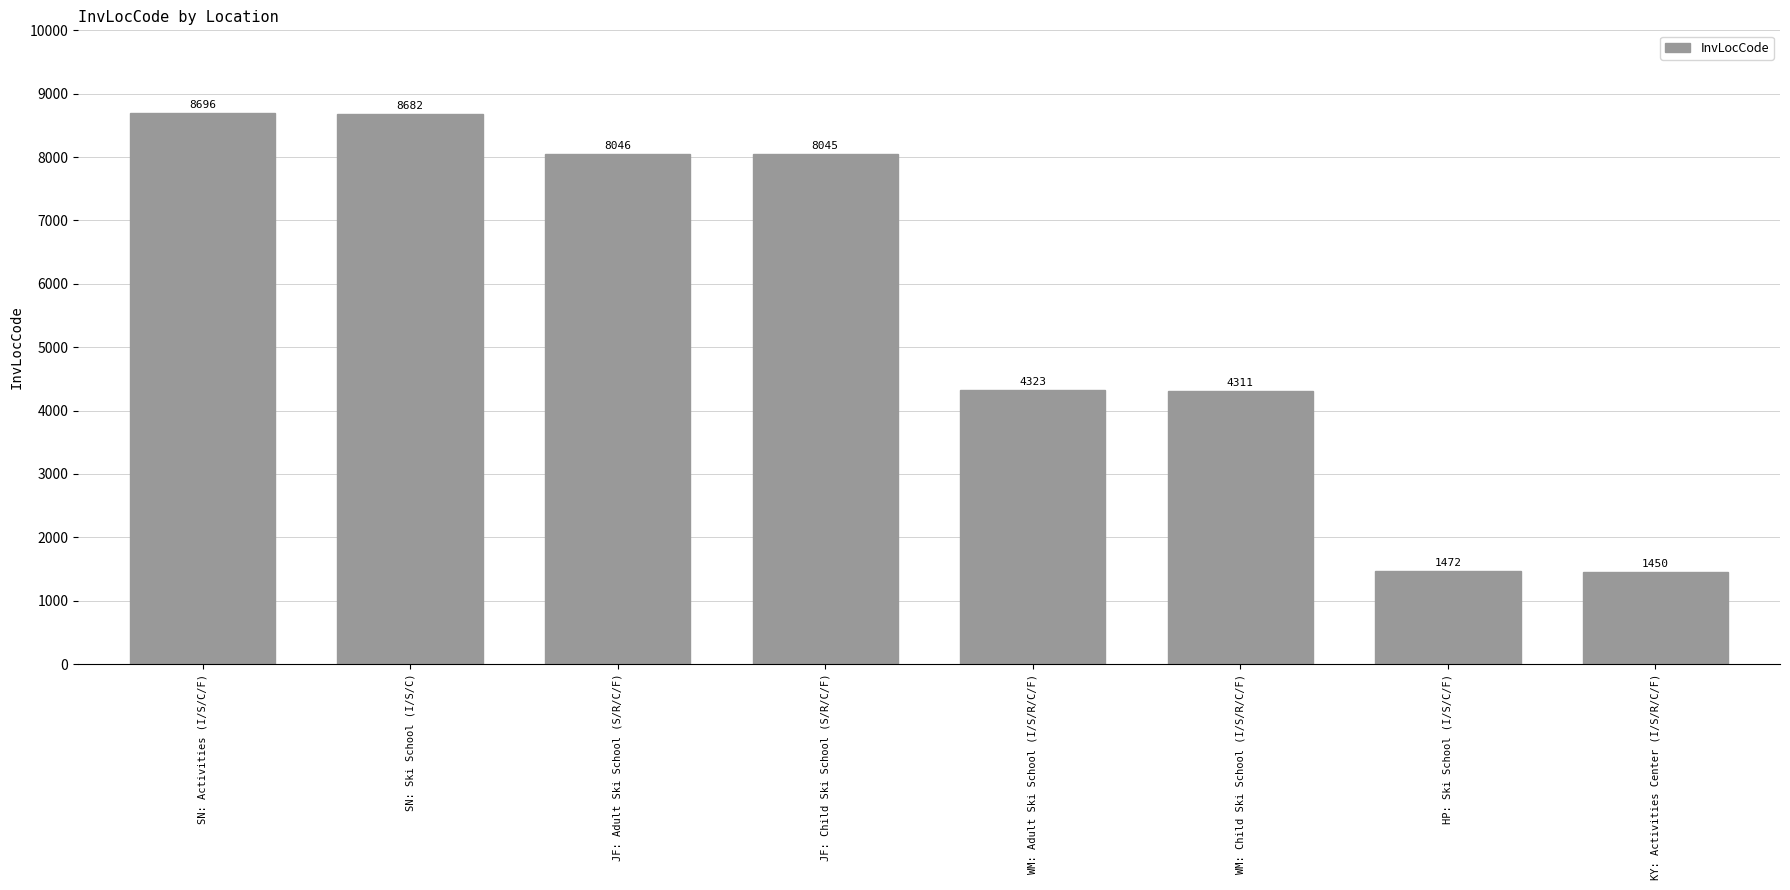

What is the label of the 2nd bar from the right?

HP: Ski School (I/S/C/F)